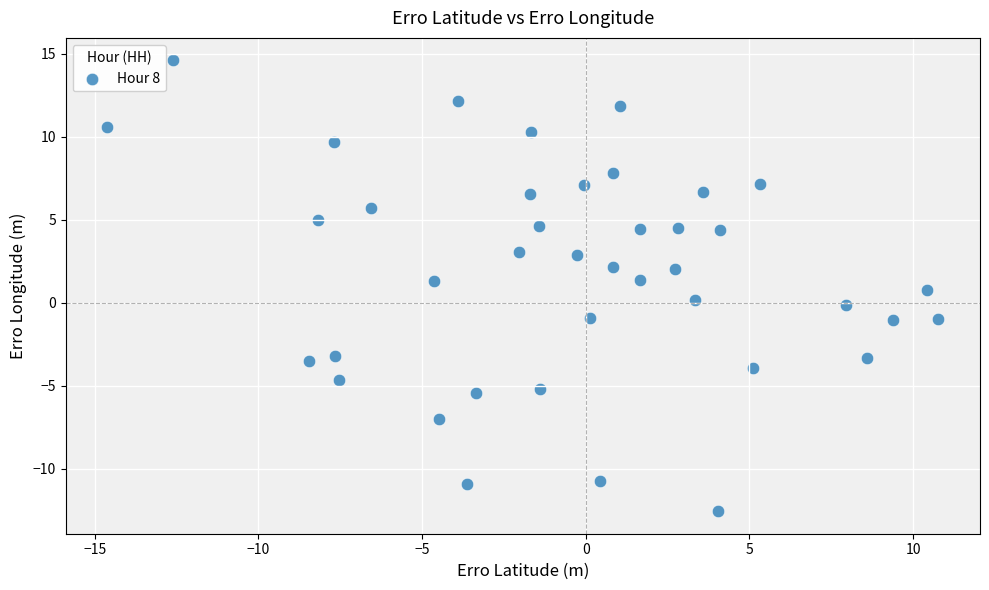

What is the range of Y values (max minus min)?

27.2